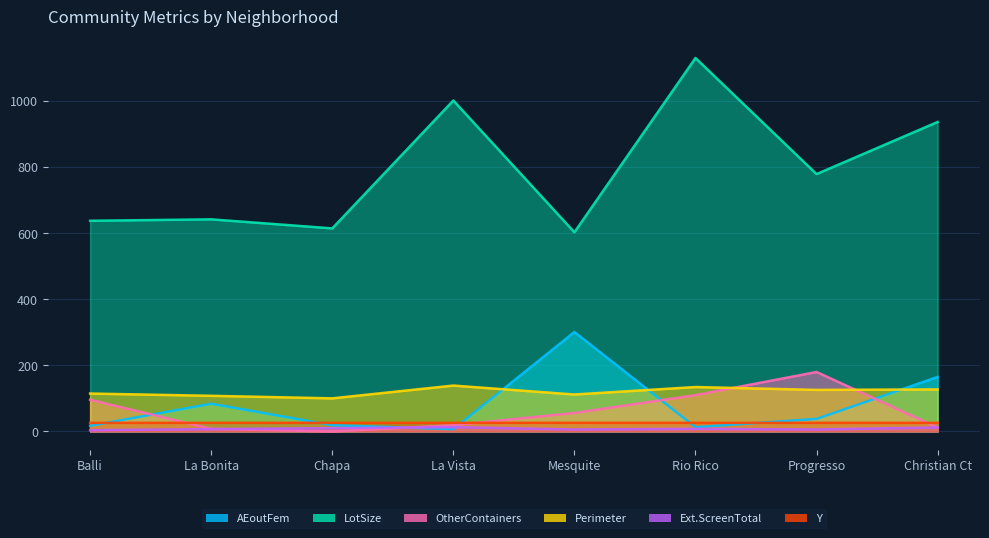

True or false: AEoutFem and LotSize intersect in this chart.

False